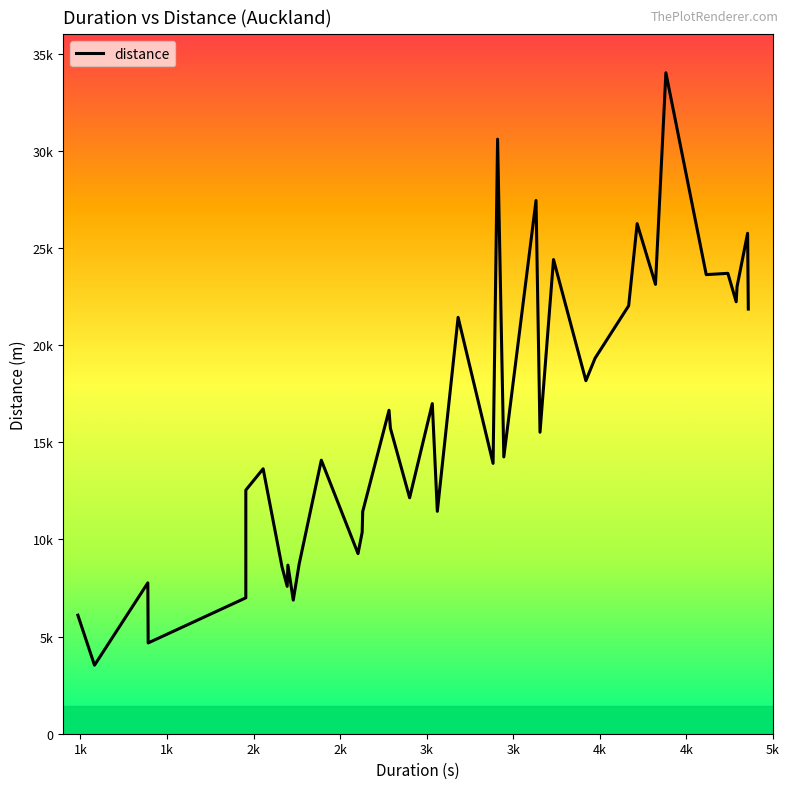

How many distinct data groups are displayed?

1